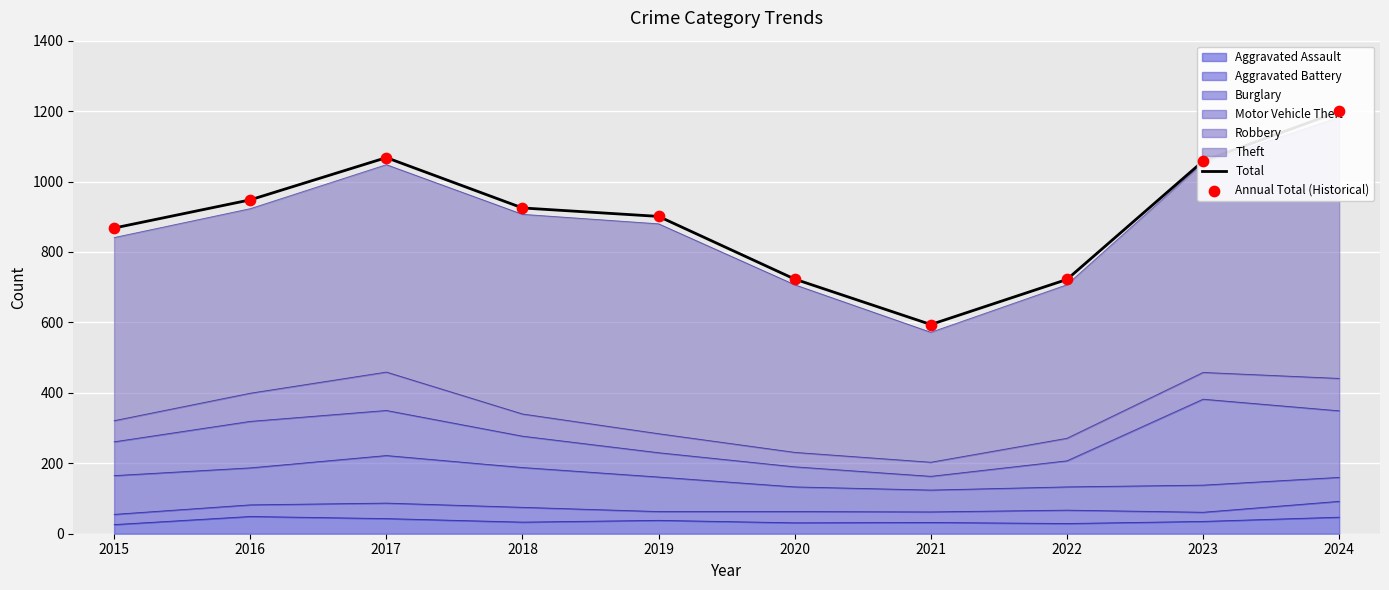

At how many categories does at least one series exceed 721?

9